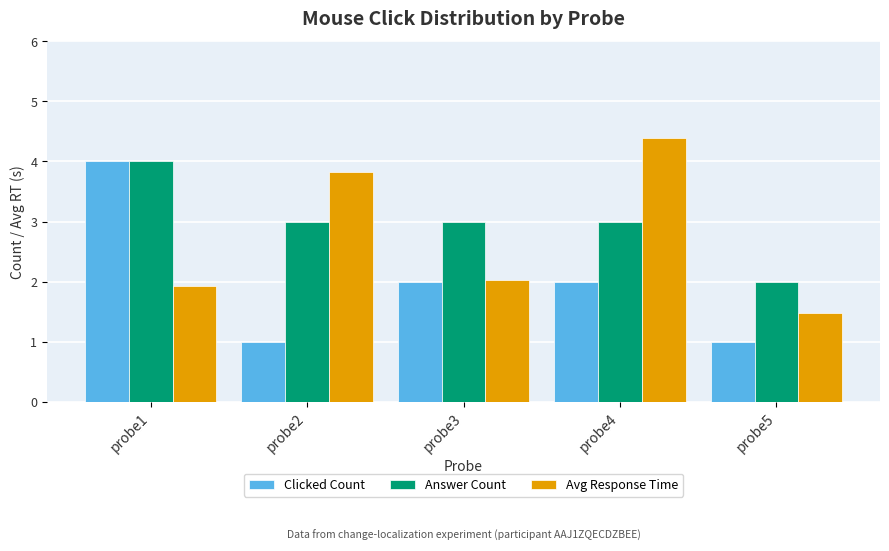

What is the total value across all series at probe1?

9.9